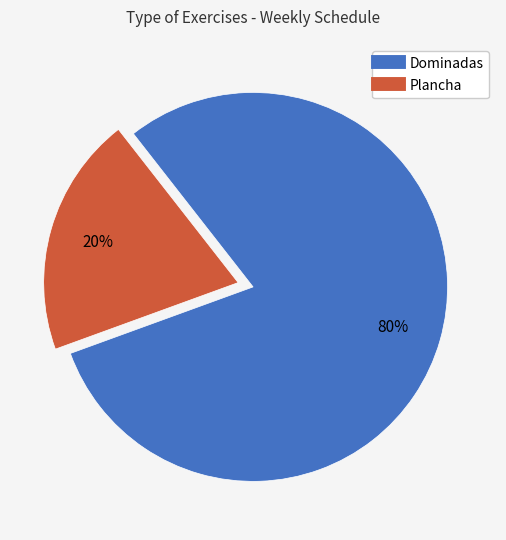

Combined, do Dominadas and Plancha account for over 50%?

Yes